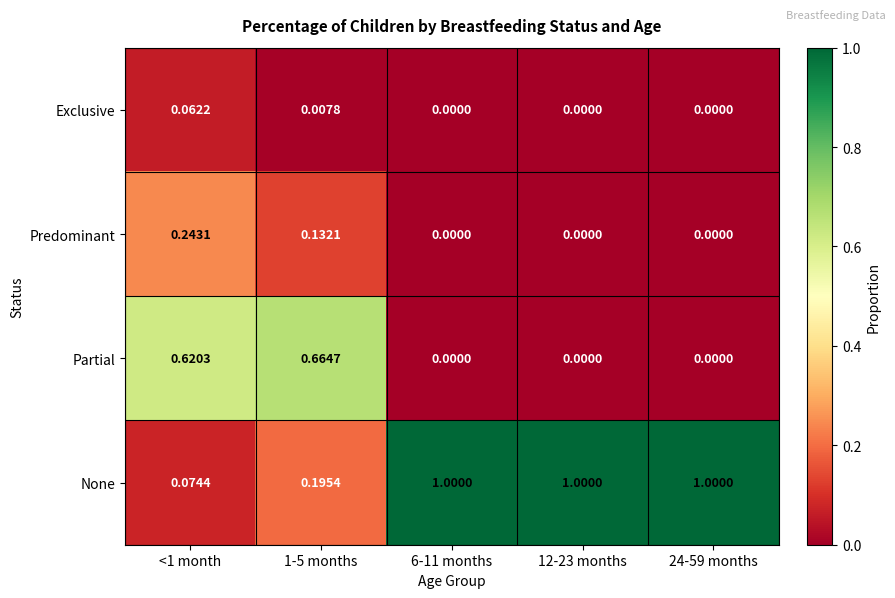

Rank the series at 1-5 months from lowest to highest value.

Exclusive, Predominant, None, Partial